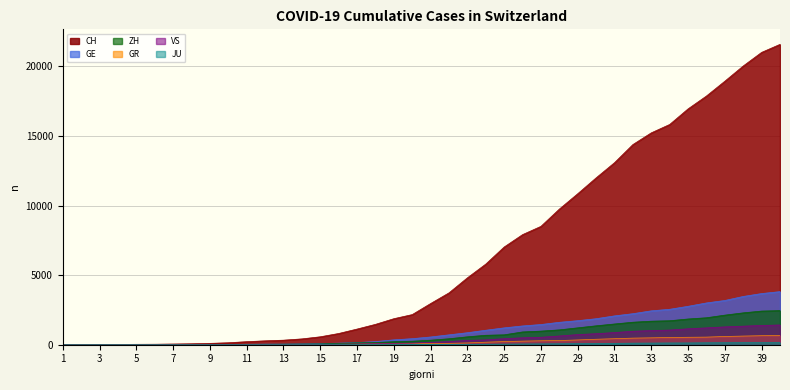

What is the maximum value for VS?

1418